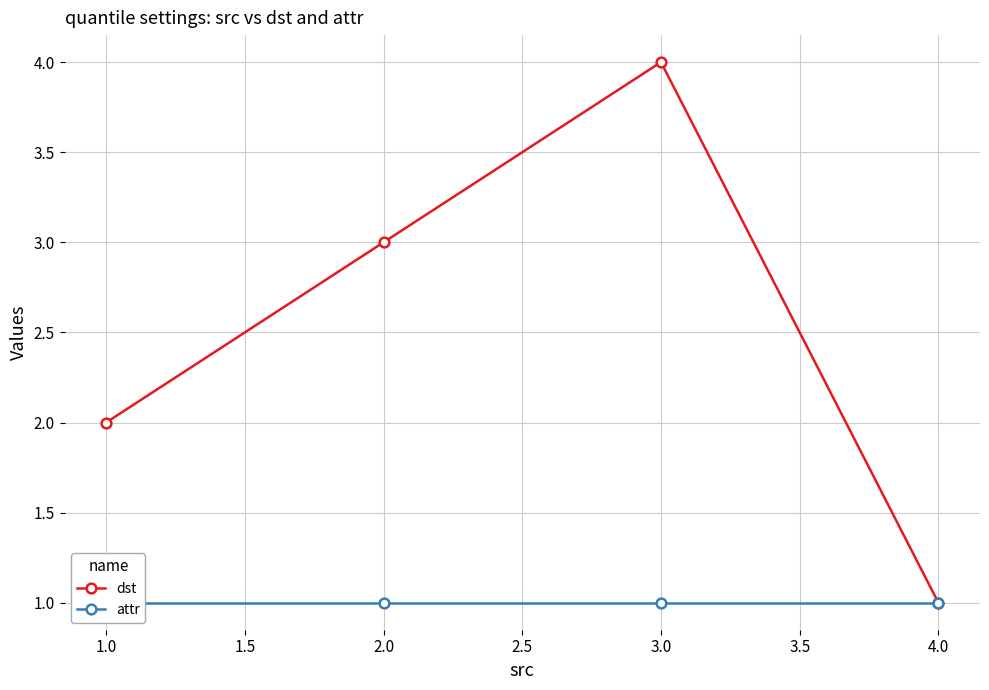

At which label does dst reach its minimum?

4.0